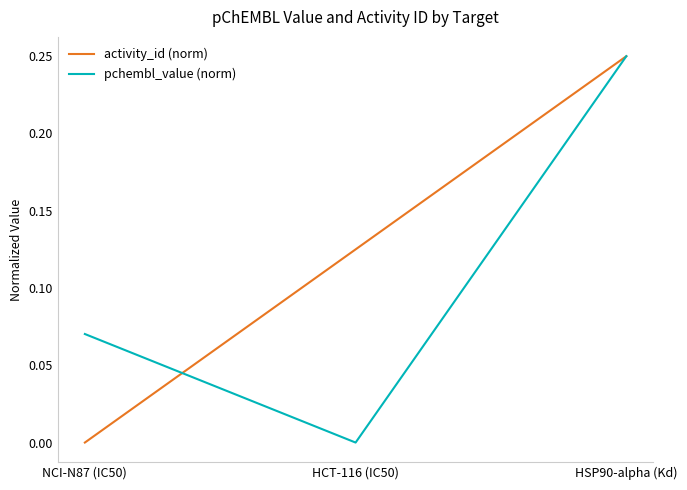

At which label does activity_id (norm) reach its minimum?

NCI-N87 (IC50)